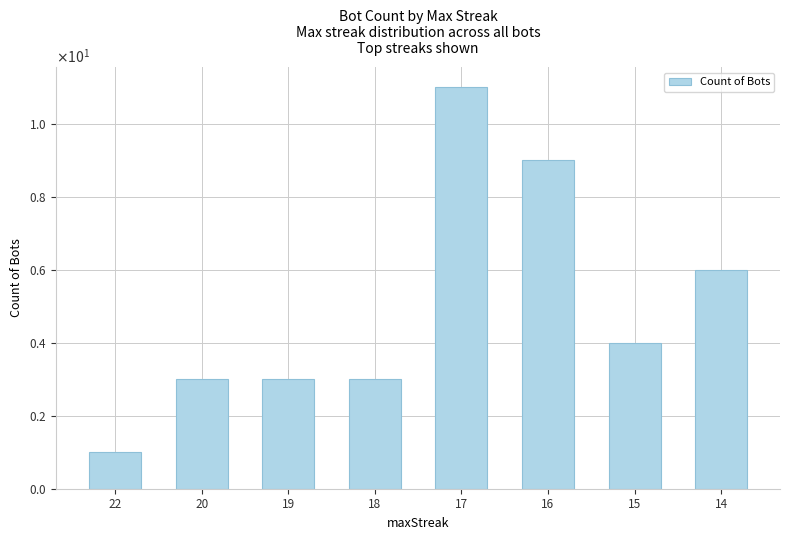

Does the chart contain any negative values?

No